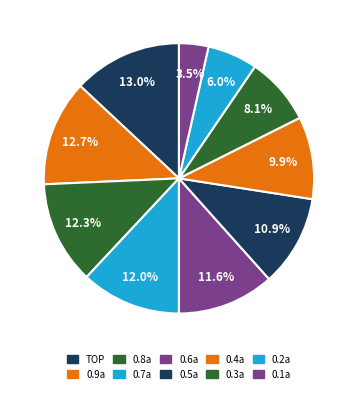

Is there a majority slice in this chart?

No